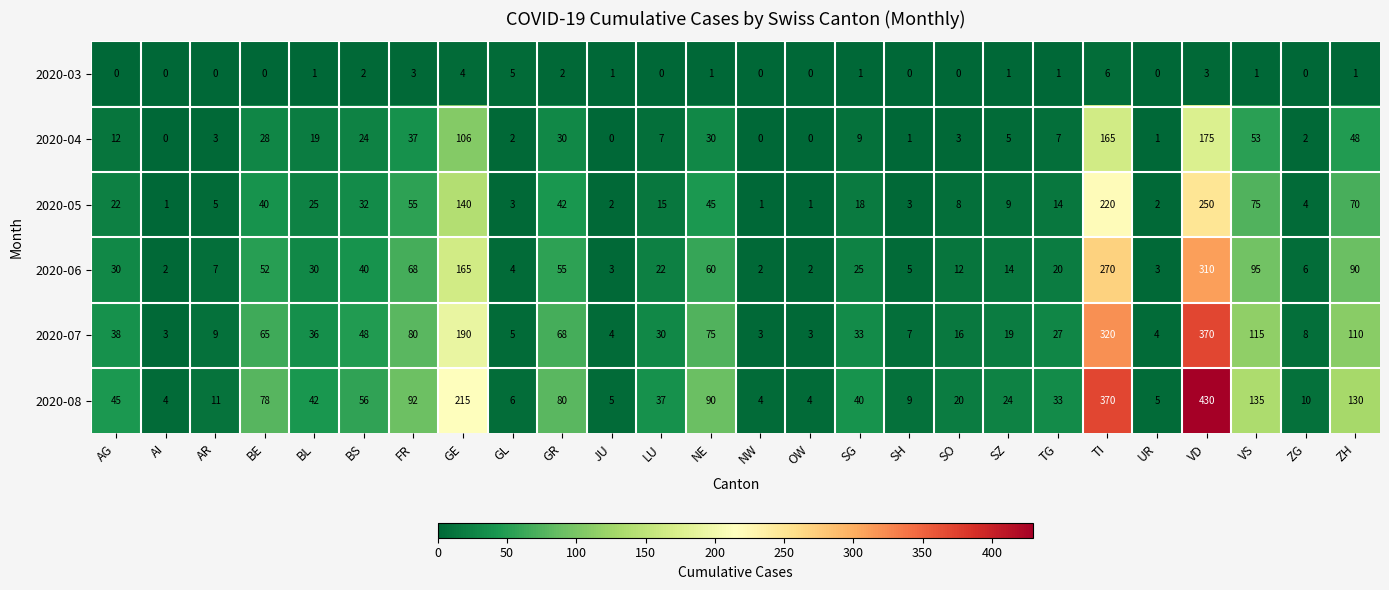

List the series in order of their peak value, lowest first.

2020-03, 2020-04, 2020-05, 2020-06, 2020-07, 2020-08